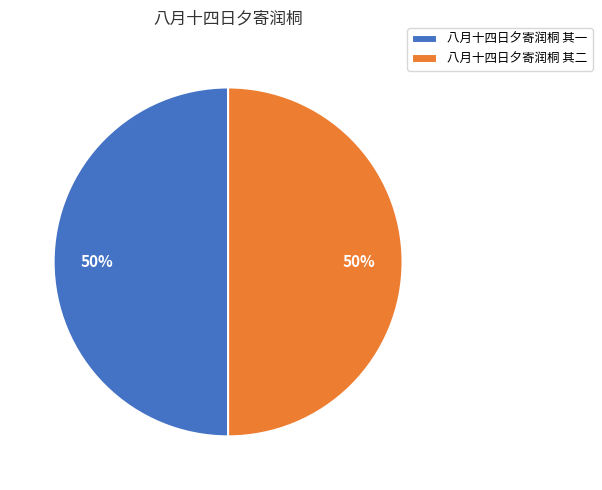

Approximately how many times larger is the value at 八月十四日夕寄润桐 其二 compared to 八月十四日夕寄润桐 其一?

1.0